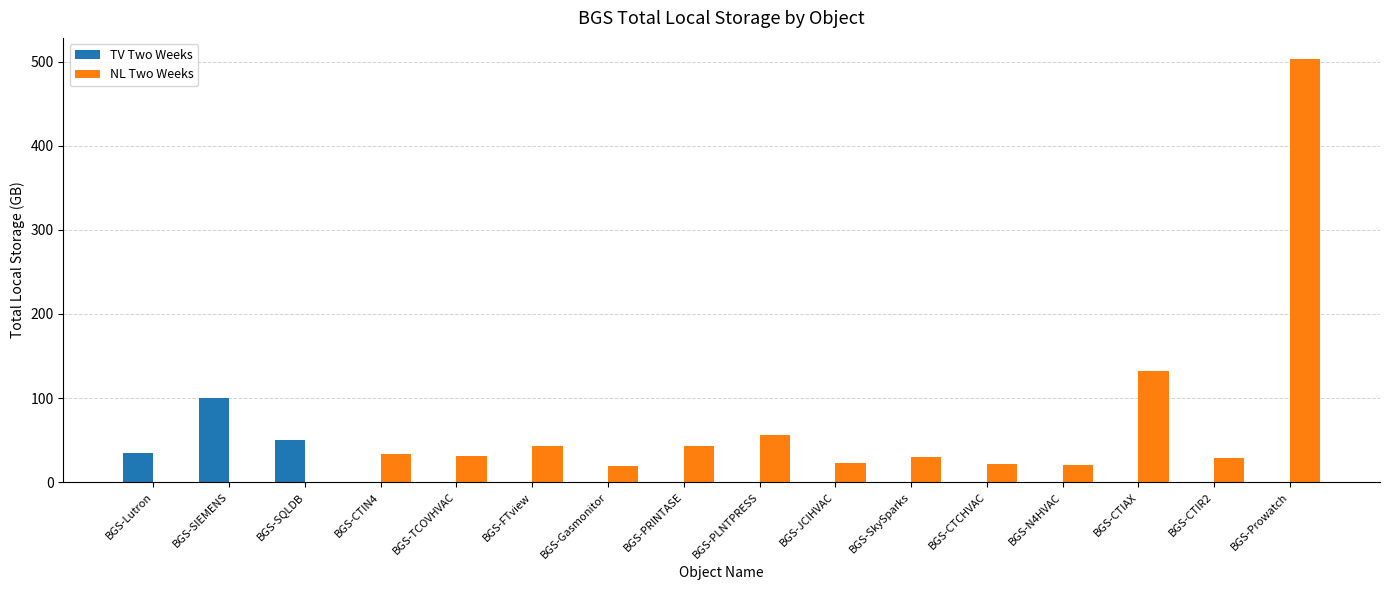

How many groups of bars are there?

16